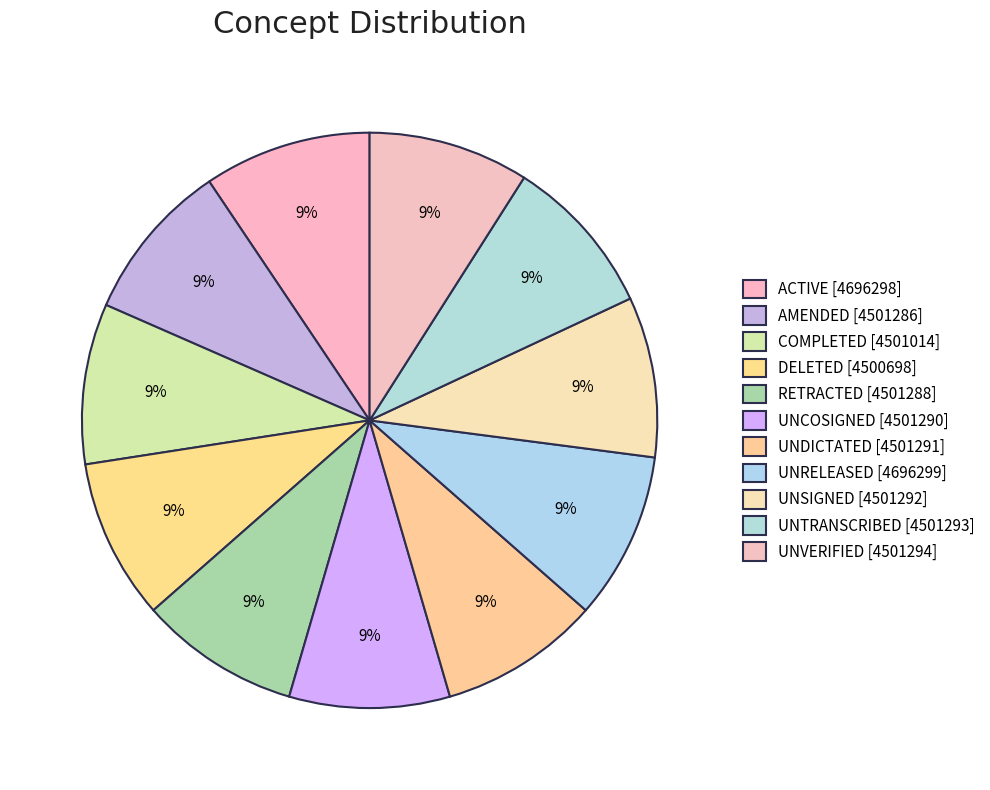

How many segments does this pie chart have?

11